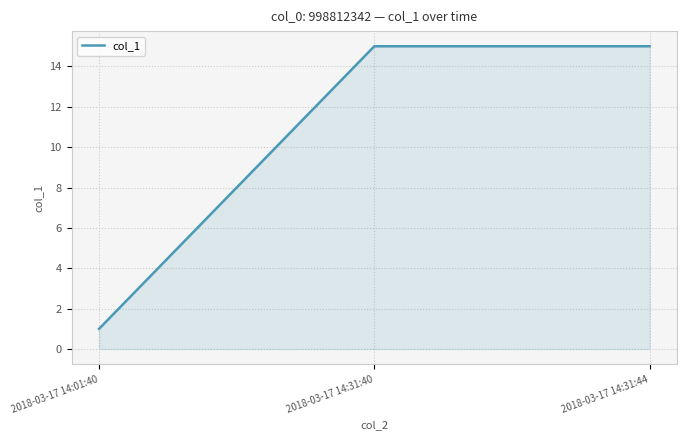

At which category does the chart reach its minimum across all series?

2018-03-17 14:01:40